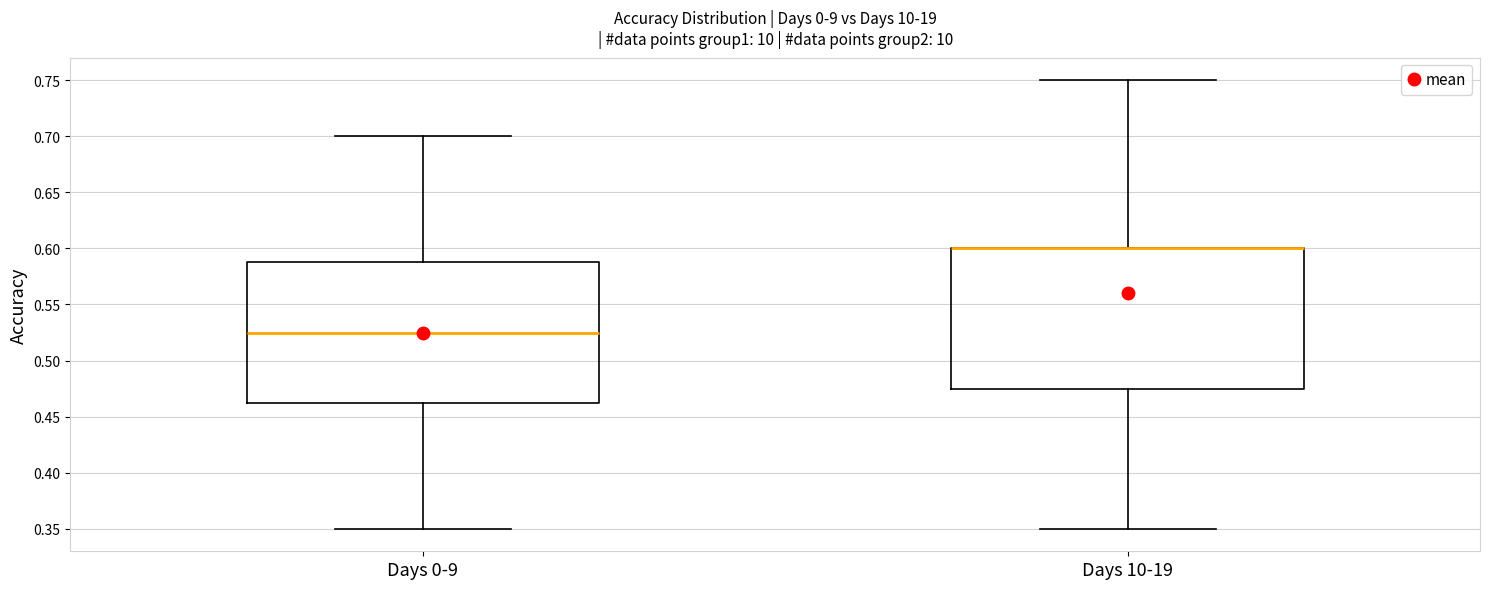

Reading left to right, read every box against the y-axis: the position of its median line, the range the box covers, and the ends of its whiskers. The values are not printed on the chart, so give them approximately, as read against the axis.

Days 0-9: median 0.525, box 0.465 to 0.590, whiskers 0.350 to 0.700
Days 10-19: median 0.600 (drawn on the box's upper edge), box 0.475 to 0.600, whiskers 0.350 to 0.750